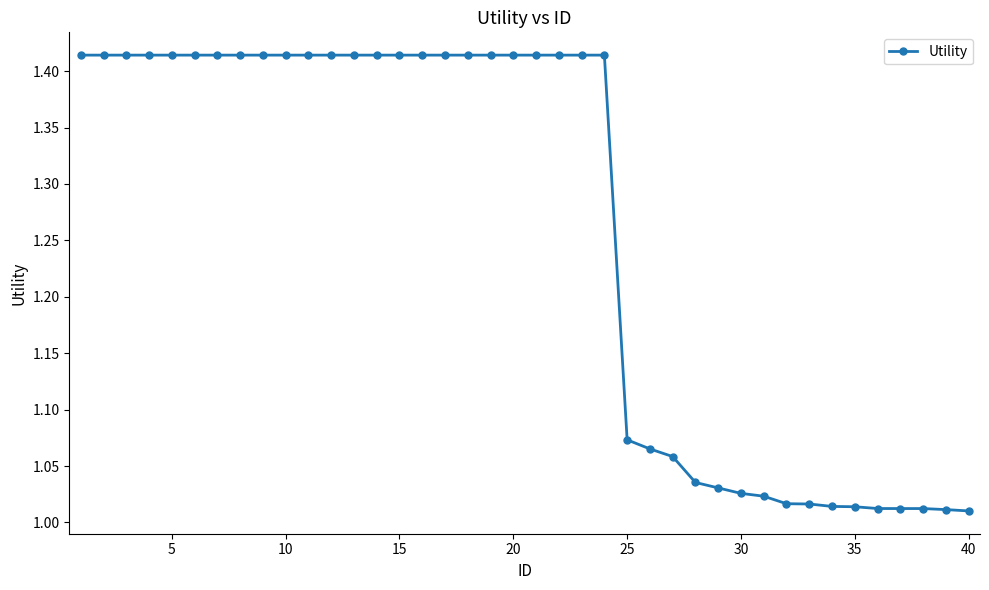

How many distinct data groups are displayed?

1